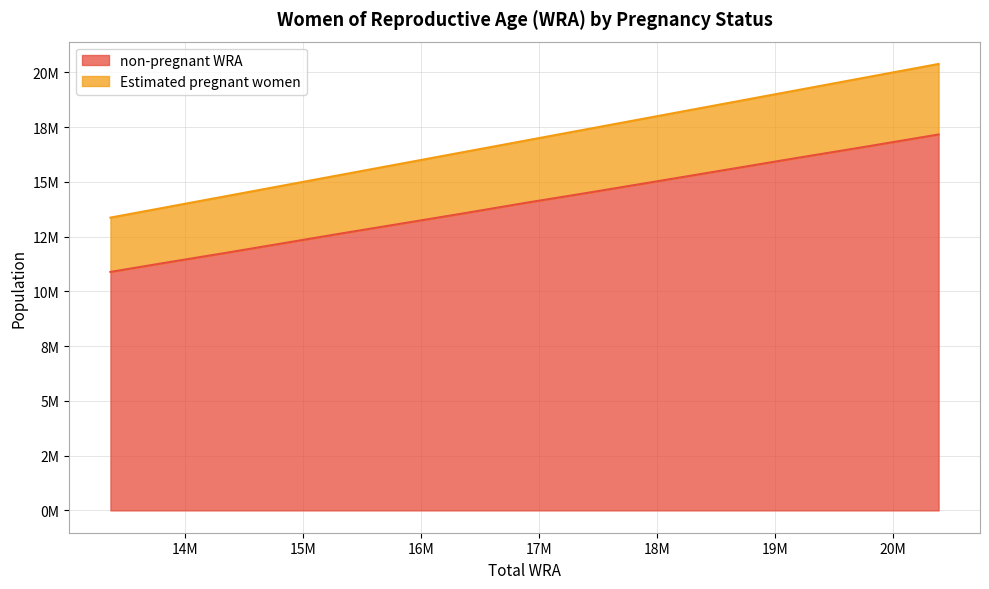

True or false: non-pregnant WRA and Estimated pregnant women cross at least once.

False